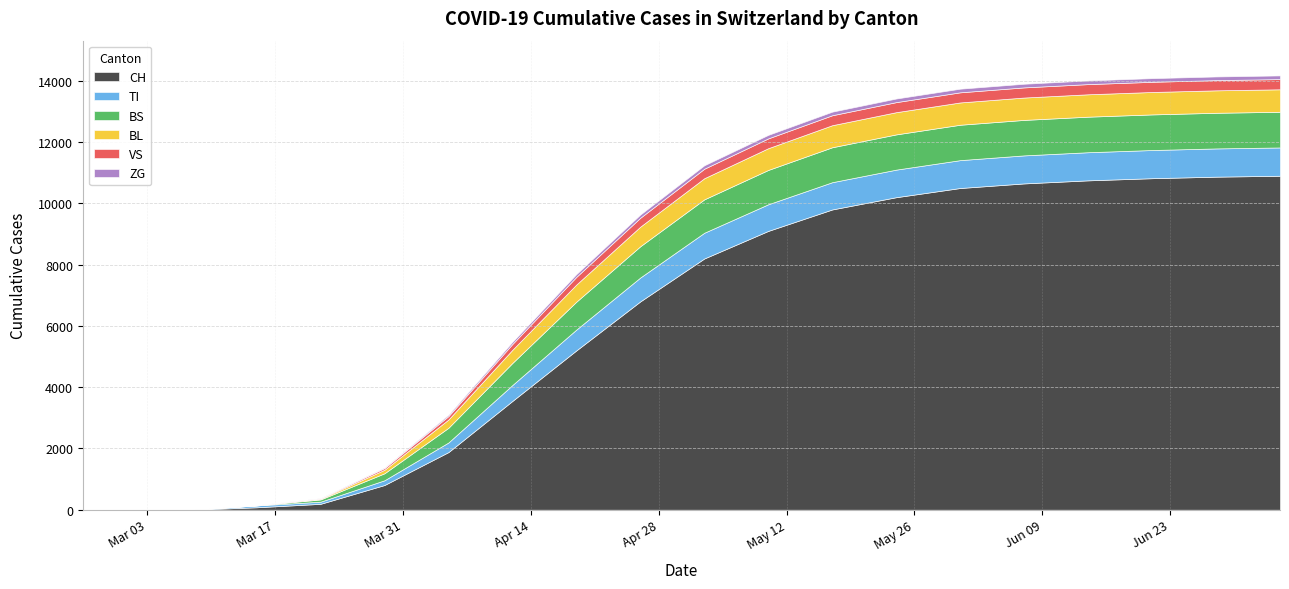

What is the difference between the ZG values at 2020-05-03 and 2020-05-31?

7